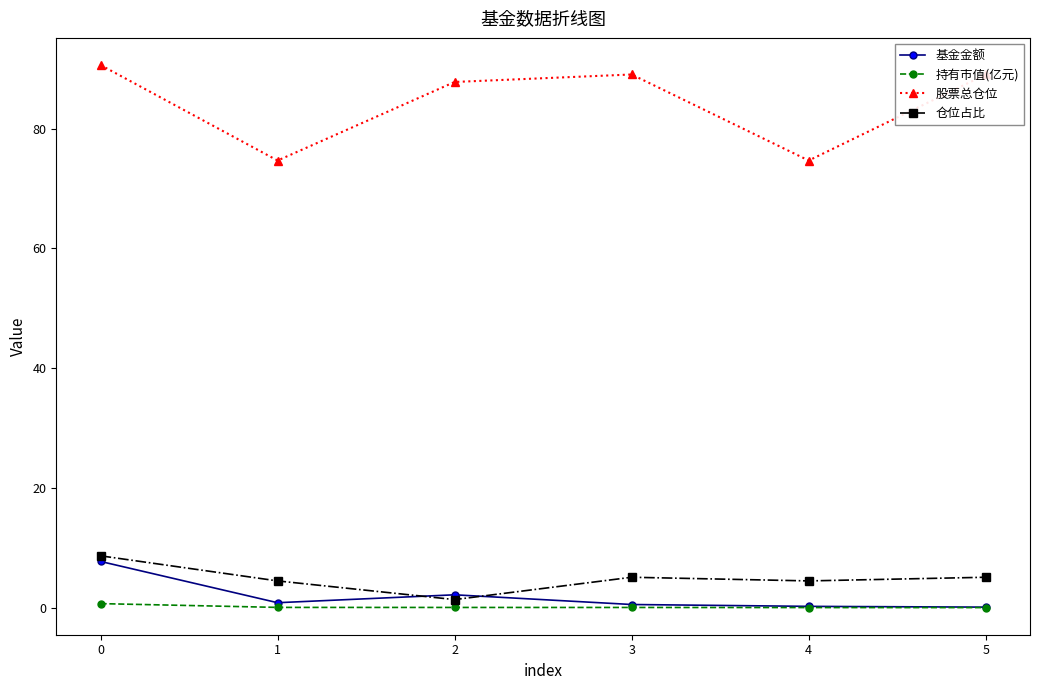

True or false: 持有市值(亿元) and 仓位占比 intersect in this chart.

False